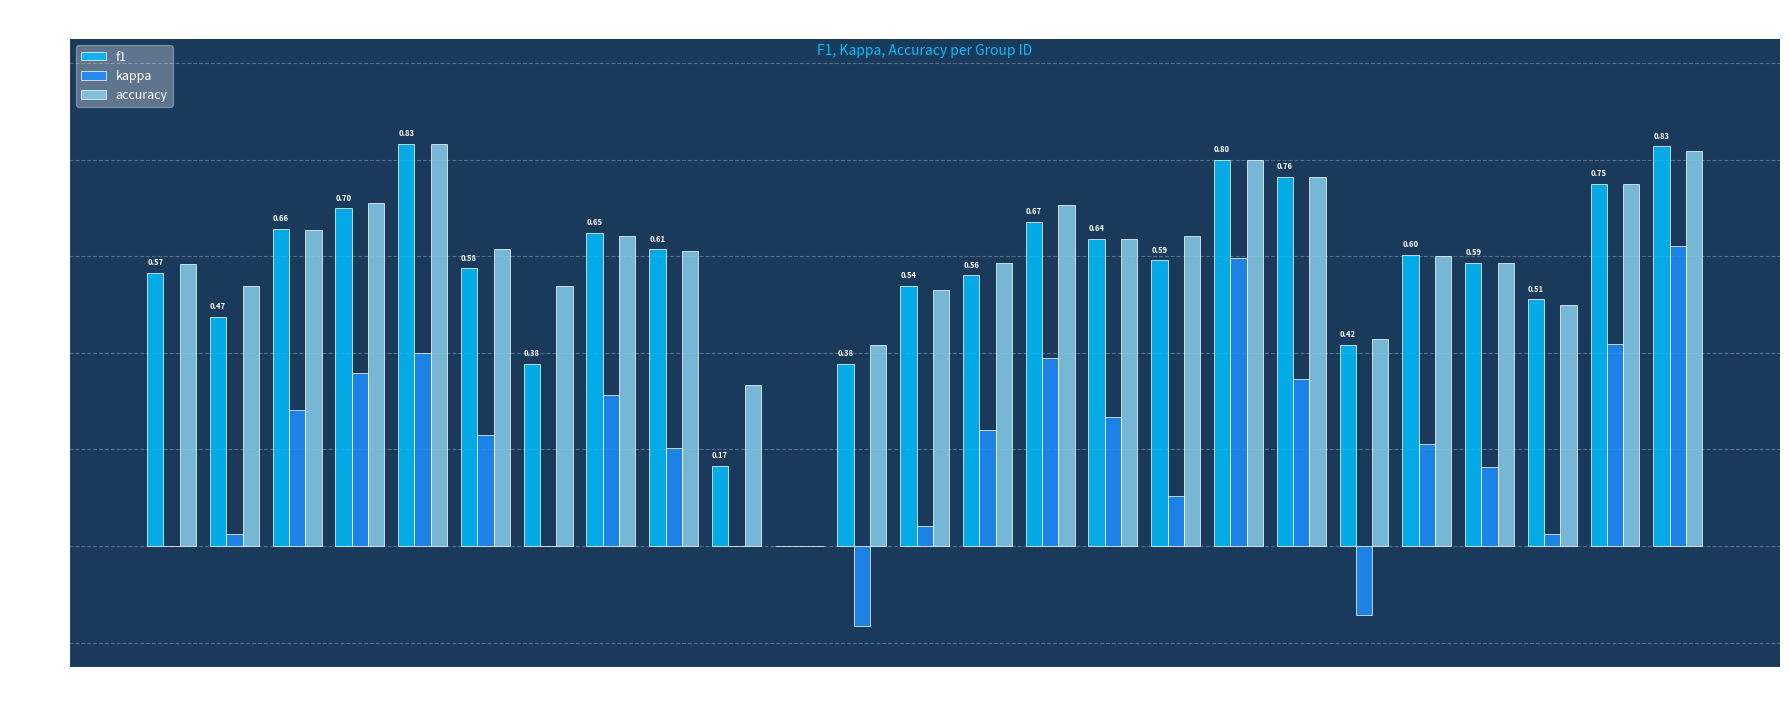

The value of accuracy at 19 is 0.8. True or false?

True